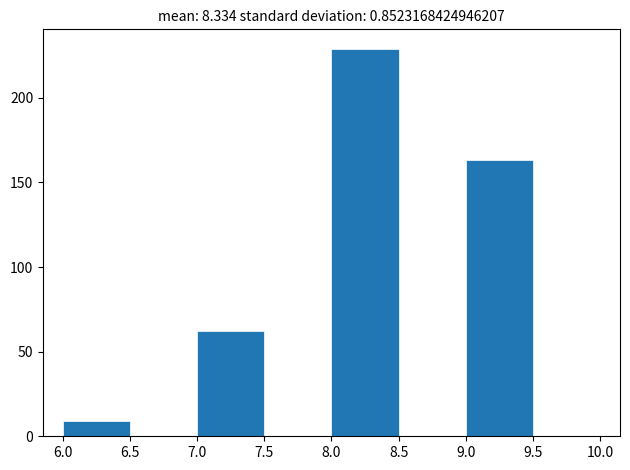

Reading left to right, list every bar in this chart as the range it spans on the x-axis followed by its height. The values are not printed on the chart, so give them approximately, as read against the axis.

6.0 to 6.5: 10
6.5 to 7.0: 0
7.0 to 7.5: 60
7.5 to 8.0: 0
8.0 to 8.5: 230
8.5 to 9.0: 0
9.0 to 9.5: 165
9.5 to 10.0: 0